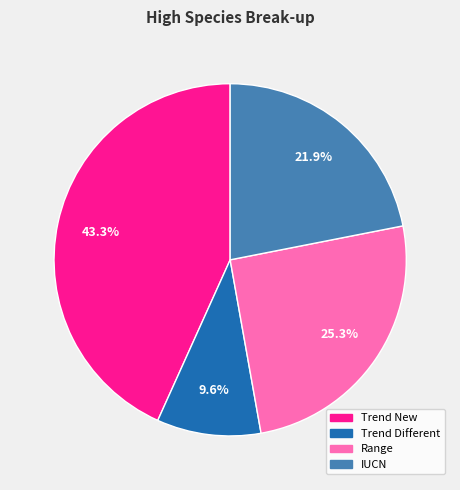

Which slice is the smallest?

Trend Different